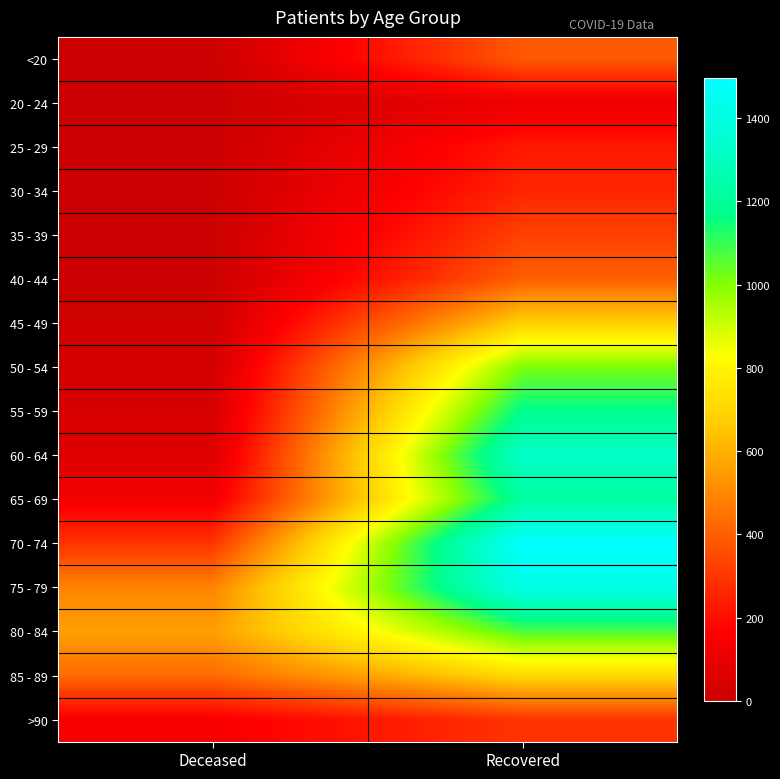

Reading left to right, list all the values displayed in this chart.

<20: Deceased=2	Recovered=387
20 - 24: Deceased=0	Recovered=110
25 - 29: Deceased=1	Recovered=226
30 - 34: Deceased=3	Recovered=259
35 - 39: Deceased=5	Recovered=328
40 - 44: Deceased=3	Recovered=399
45 - 49: Deceased=14	Recovered=685
50 - 54: Deceased=29	Recovered=1013
55 - 59: Deceased=41	Recovered=1175
60 - 64: Deceased=65	Recovered=1326
65 - 69: Deceased=131	Recovered=1218
70 - 74: Deceased=295	Recovered=1497
75 - 79: Deceased=490	Recovered=1414
80 - 84: Deceased=557	Recovered=1071
85 - 89: Deceased=424	Recovered=709
>90: Deceased=147	Recovered=293